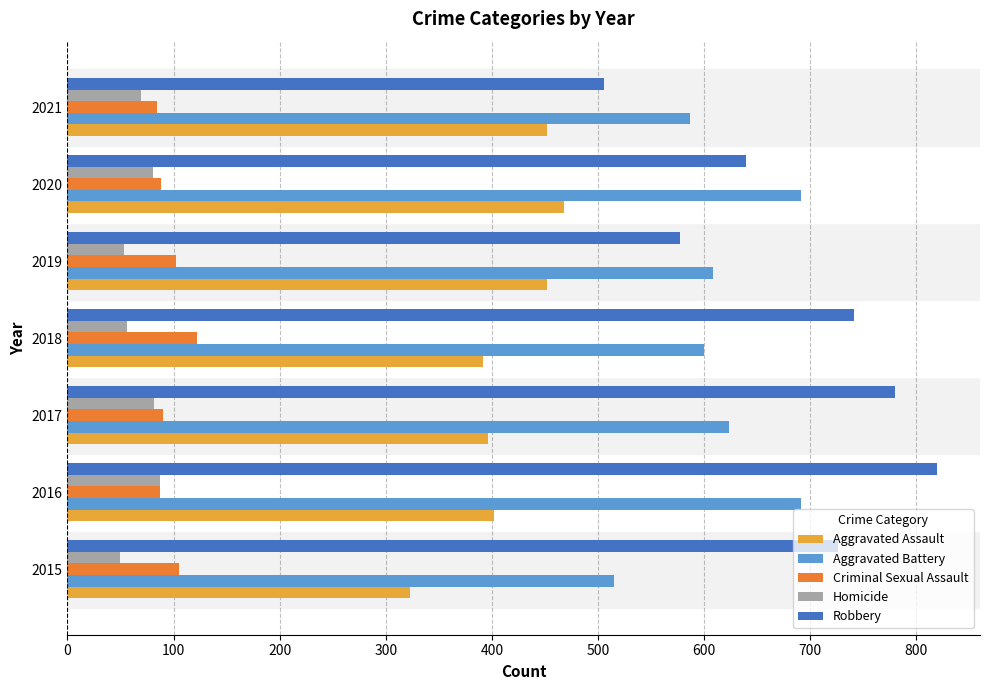

What are all the series names shown in the legend?

Aggravated Assault, Aggravated Battery, Criminal Sexual Assault, Homicide, Robbery